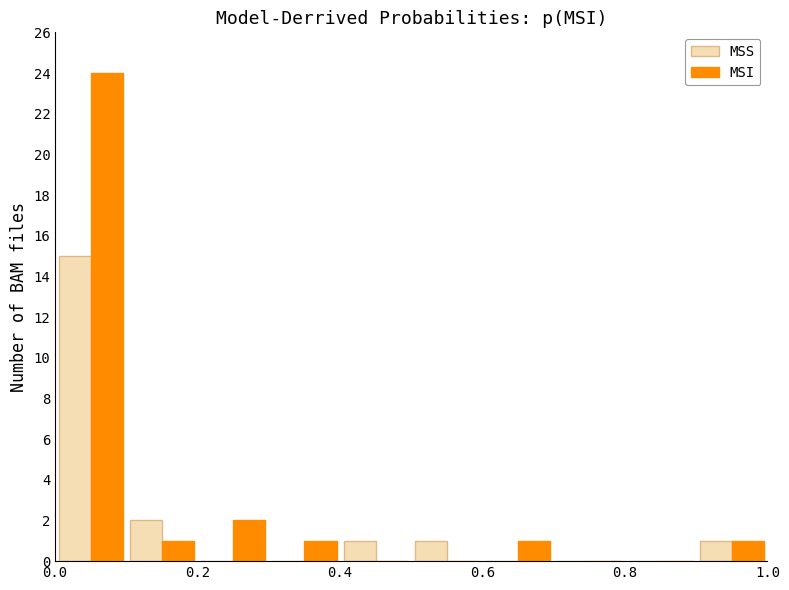

Reading left to right, transcribe this chart: for each range on the x-axis, give the height of each series' bar. The values are not printed on the chart, so give them approximately, as read against the axis.

0.0 to 0.1: MSS=15	MSI=24
0.1 to 0.2: MSS=2	MSI=1
0.2 to 0.3: MSS=0	MSI=2
0.3 to 0.4: MSS=0	MSI=1
0.4 to 0.5: MSS=1	MSI=0
0.5 to 0.6: MSS=1	MSI=0
0.6 to 0.7: MSS=0	MSI=1
0.7 to 0.8: MSS=0	MSI=0
0.8 to 0.9: MSS=0	MSI=0
0.9 to 1.0: MSS=1	MSI=1